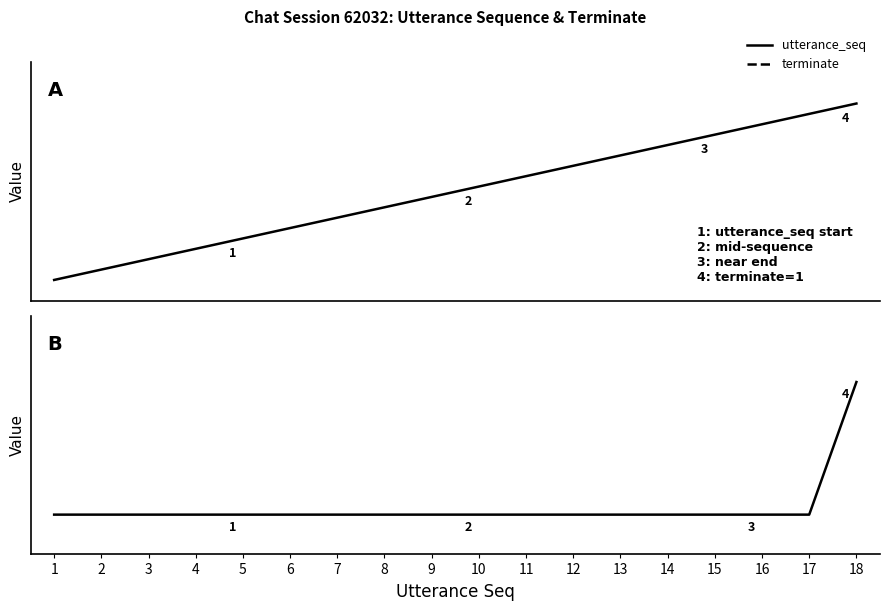

At which category is the sum across all series the highest?

18